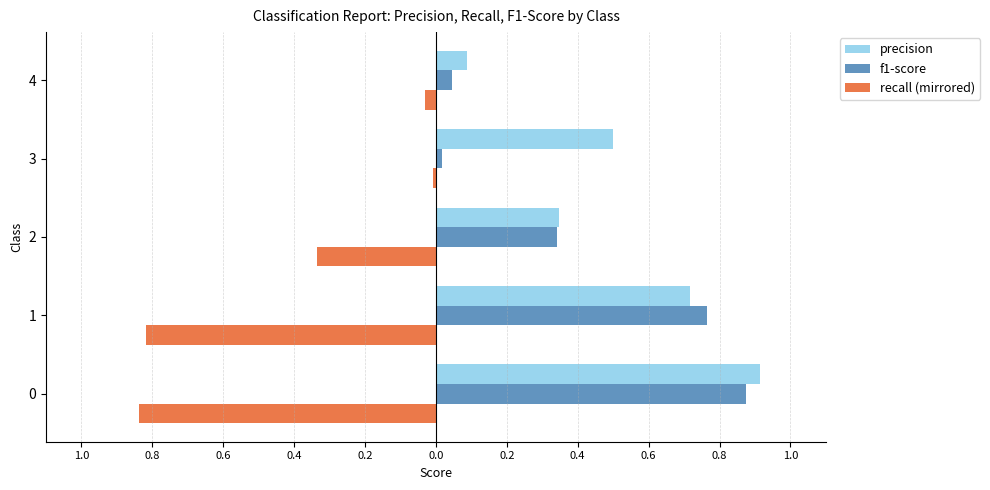

Which series has the largest range (max minus min)?

f1-score